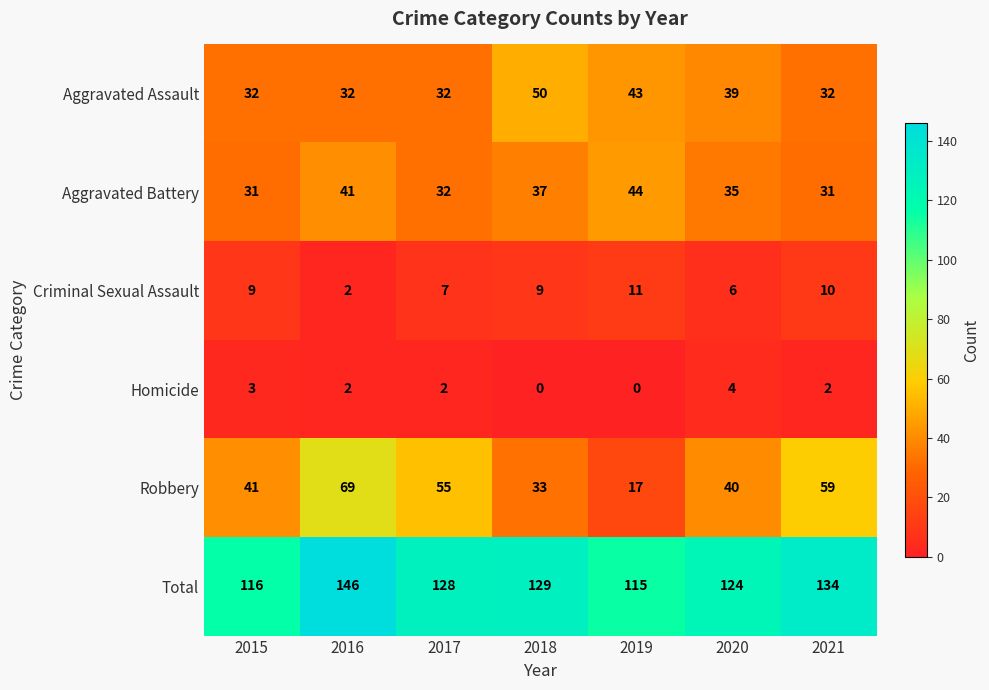

How many categories are shown in the chart?

7